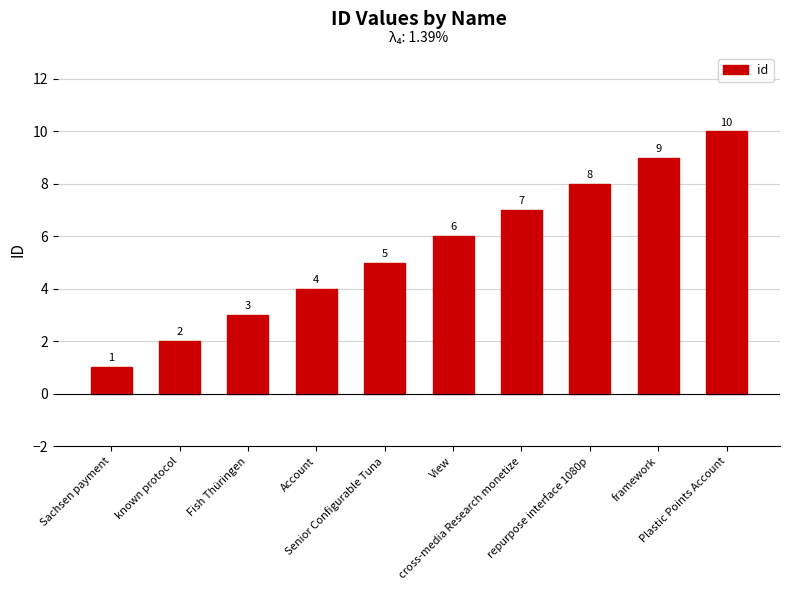

Rank the categories by value from lowest to highest.

Sachsen payment, known protocol, Fish Thüringen, Account, Senior Configurable Tuna, View, cross-media Research monetize, repurpose interface 1080p, framework, Plastic Points Account